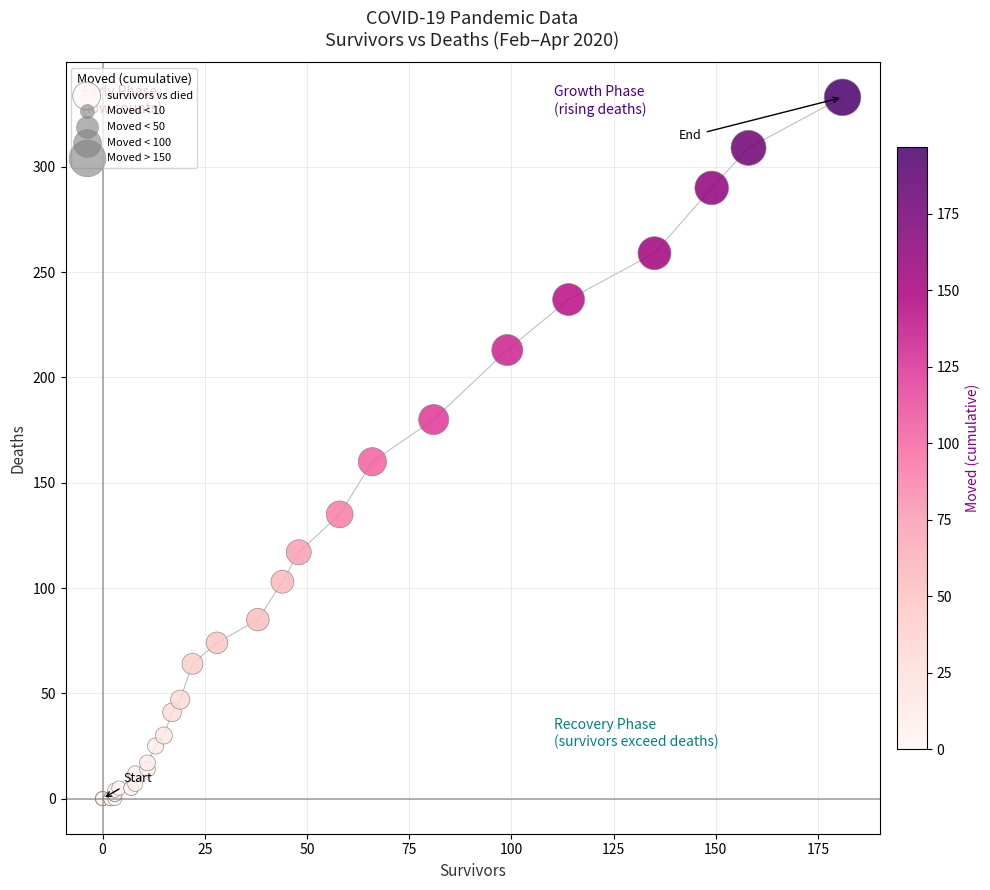

What Y value in the scatter plot is closest to 166?

160